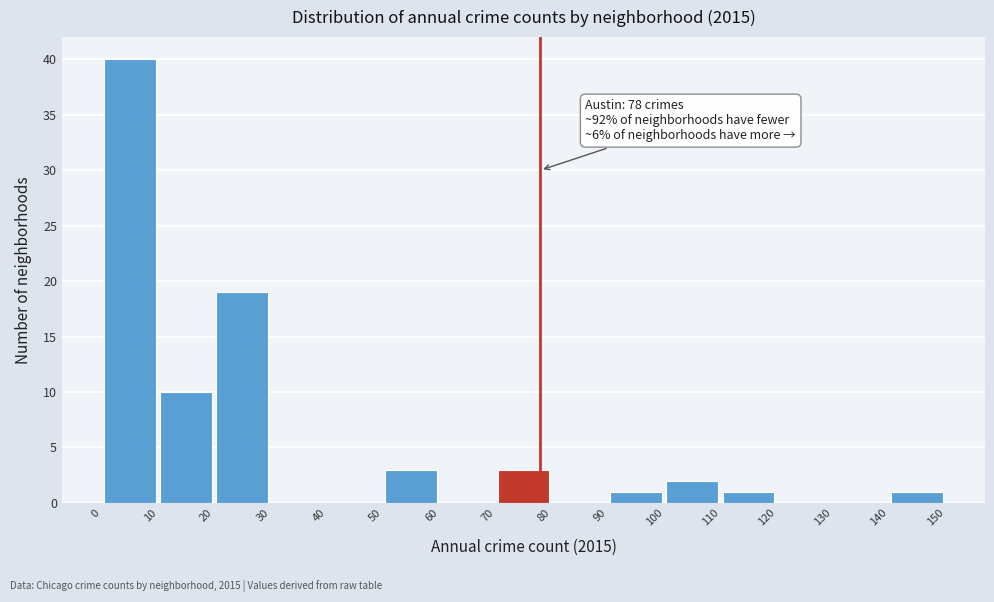

Which range on the x-axis has the tallest bar?

0 to 10